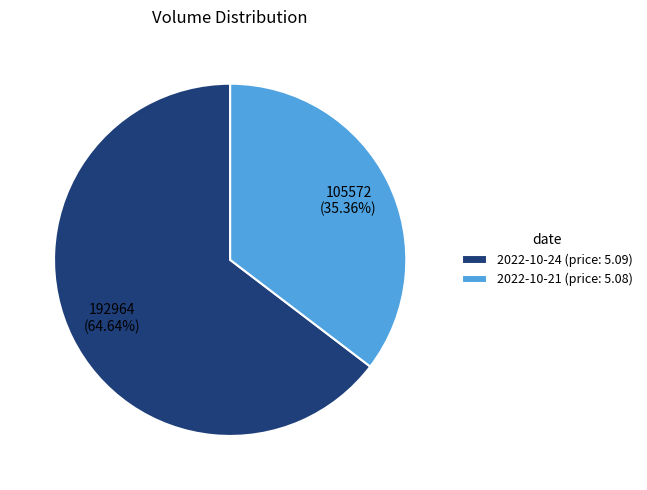

Approximately how many times larger is the value at 2022-10-21 (price: 5.08) compared to 2022-10-24 (price: 5.09)?

0.5